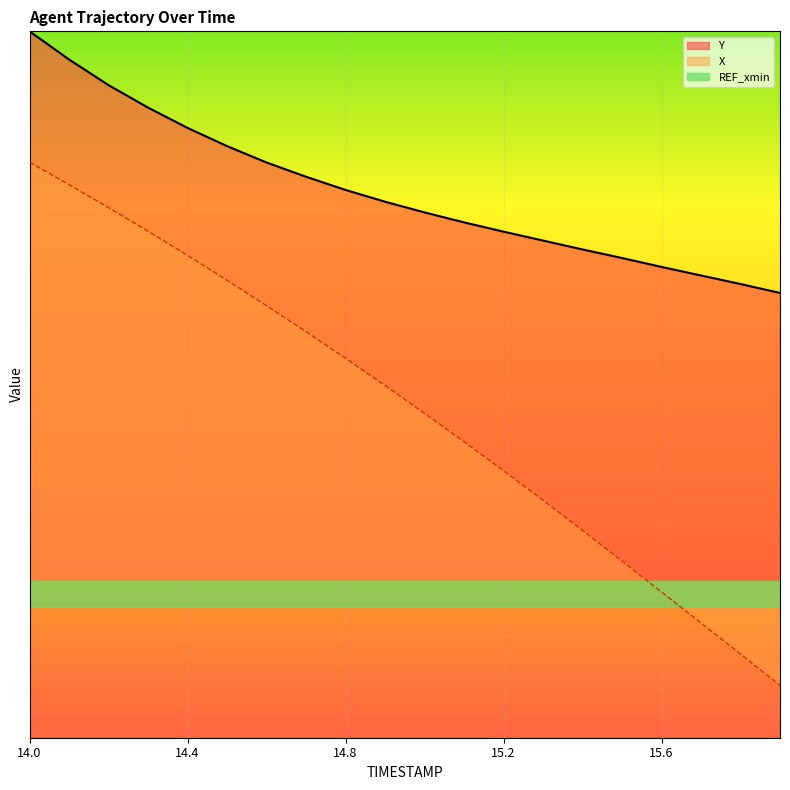

What is the difference between the X values at 14.5 and 14.6?

1.0